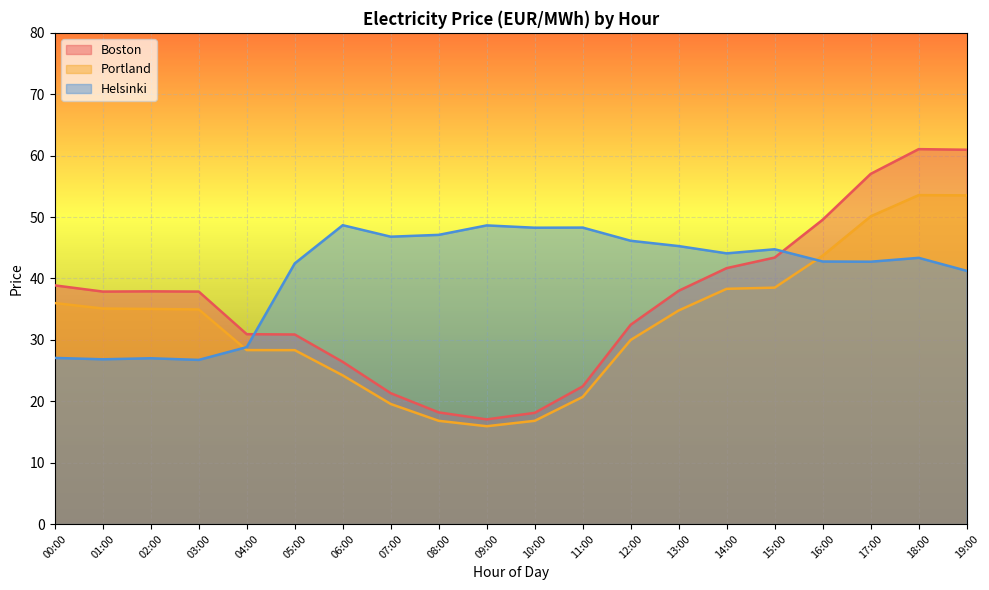

Is the value of Boston at 10:00 greater than the value of Helsinki at 19:00?

No